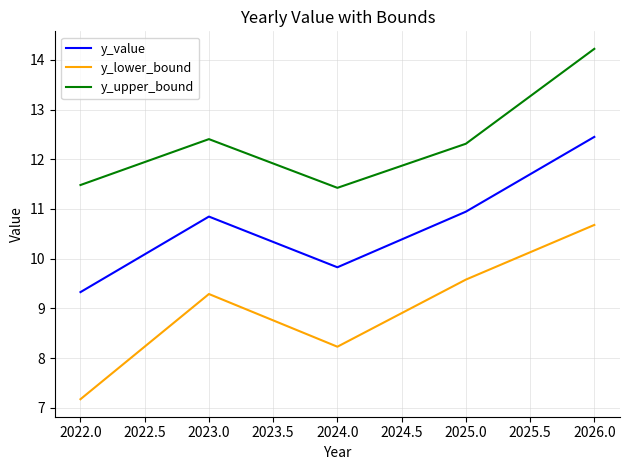

True or false: y_lower_bound and y_upper_bound cross at least once.

False